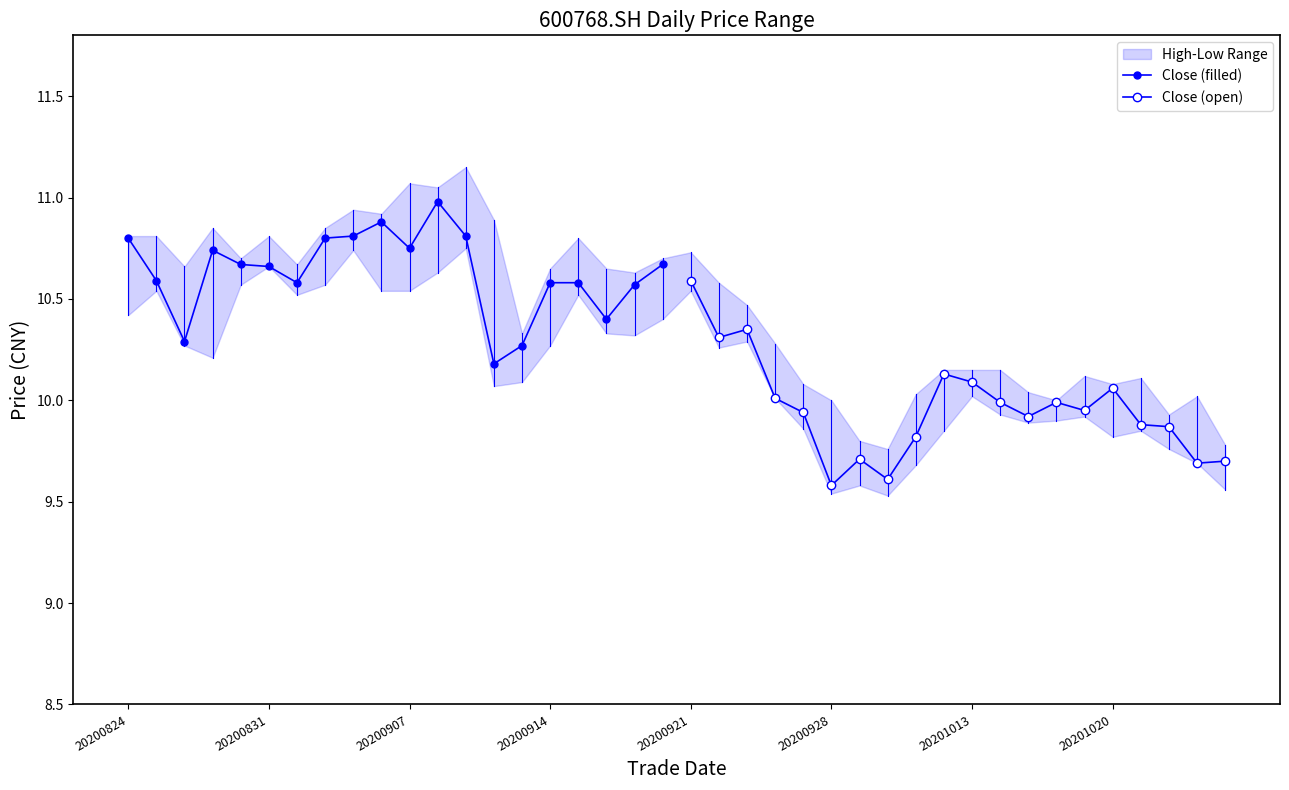

How many interior local valleys does the Close (filled) series have?

5